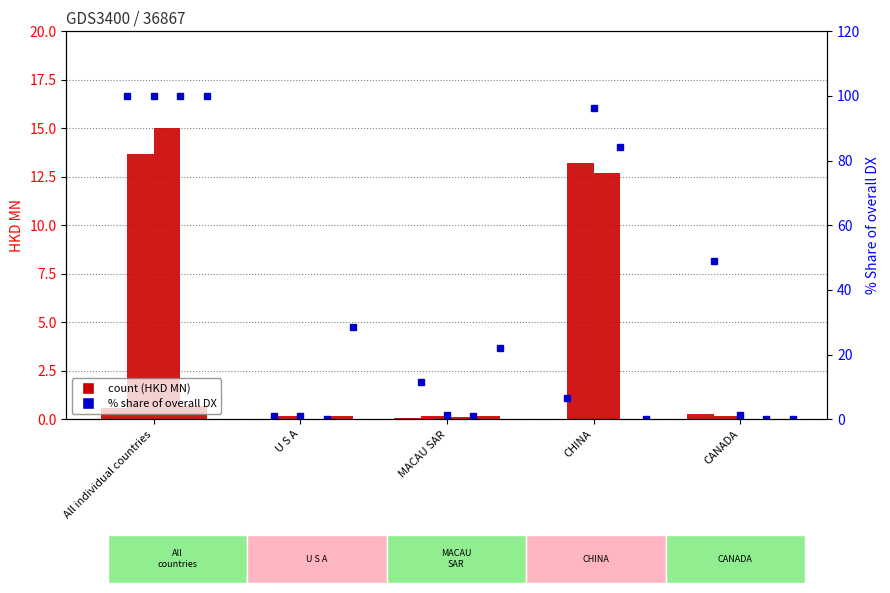

What is the difference between the maximum and minimum values in the 201908_% Share series?

100.0